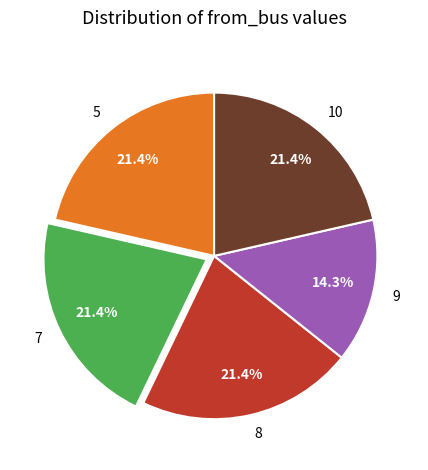

Which has a higher value, 10 or 9?

10